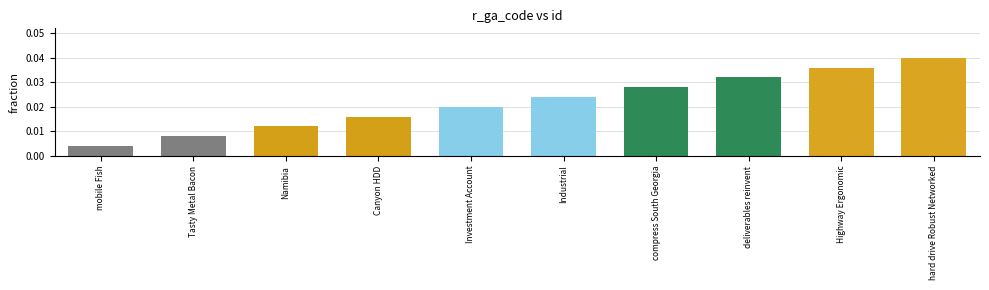

List the labels in order of value, smallest first.

mobile Fish, Tasty Metal Bacon, Namibia, Canyon HDD, Investment Account, Industrial, compress South Georgia, deliverables reinvent, Highway Ergonomic, hard drive Robust Networked